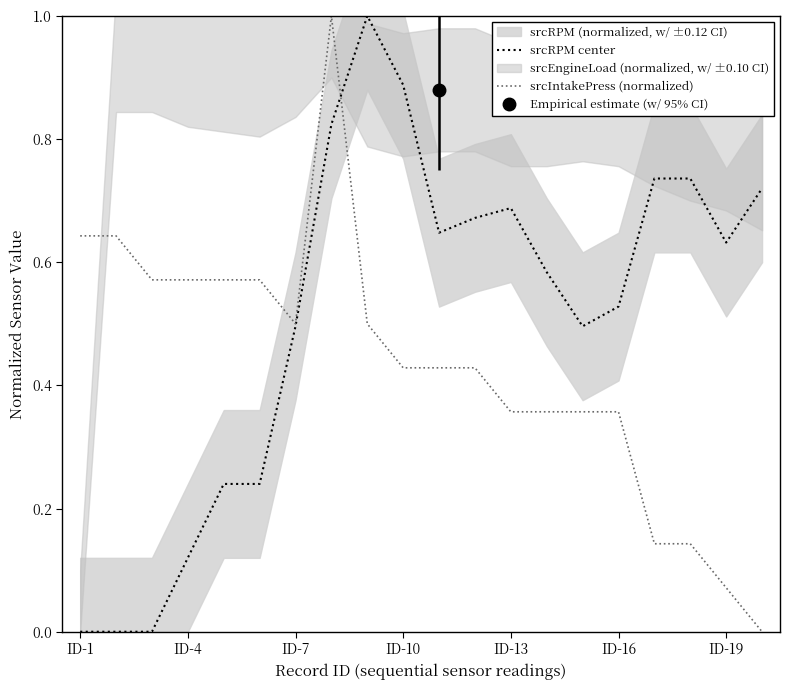

Is the value of srcIntakePress (normalized) at ID-16 greater than the value of srcRPM center at ID-13?

No